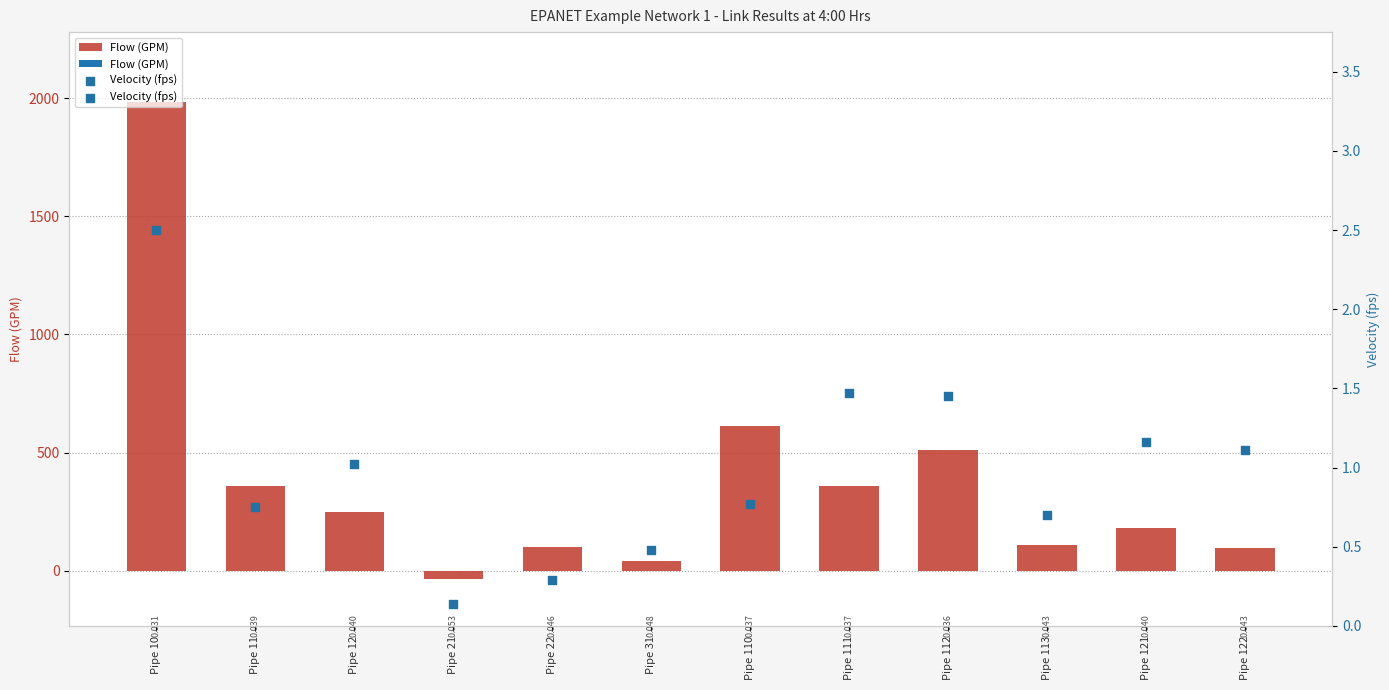

Which series has the largest total across all categories?

Flow (GPM)